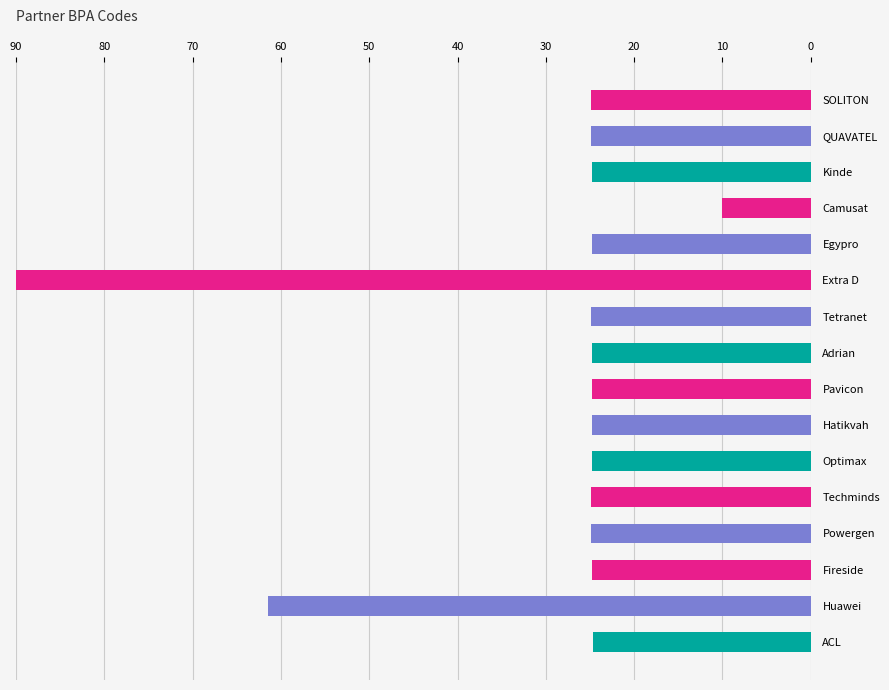

Approximately how many times larger is the value at QUAVATEL compared to Techminds?

1.0